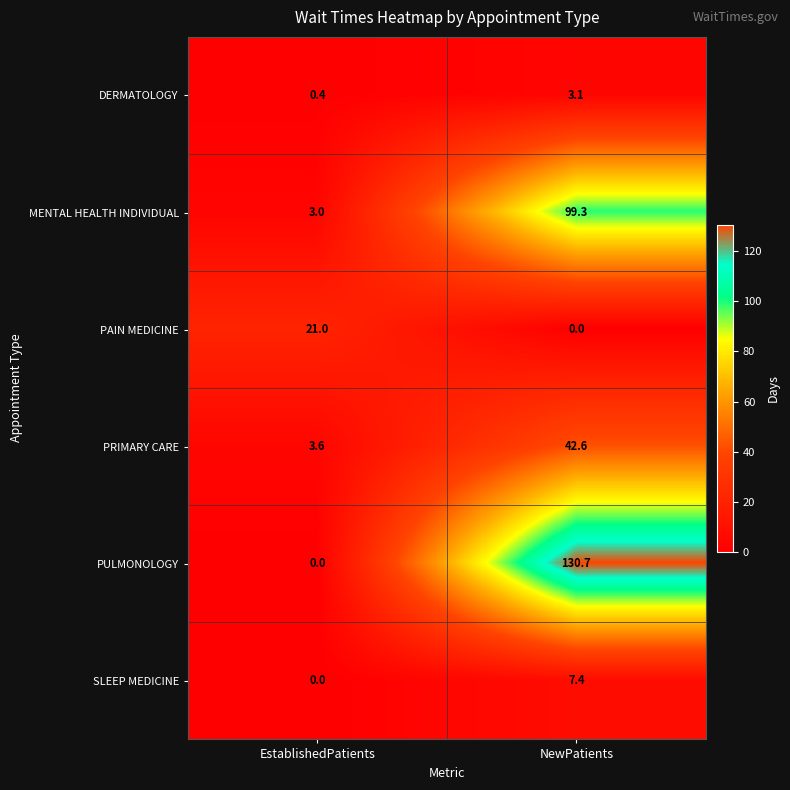

Is it true that PRIMARY CARE equals 1.5 at EstablishedPatients?

False